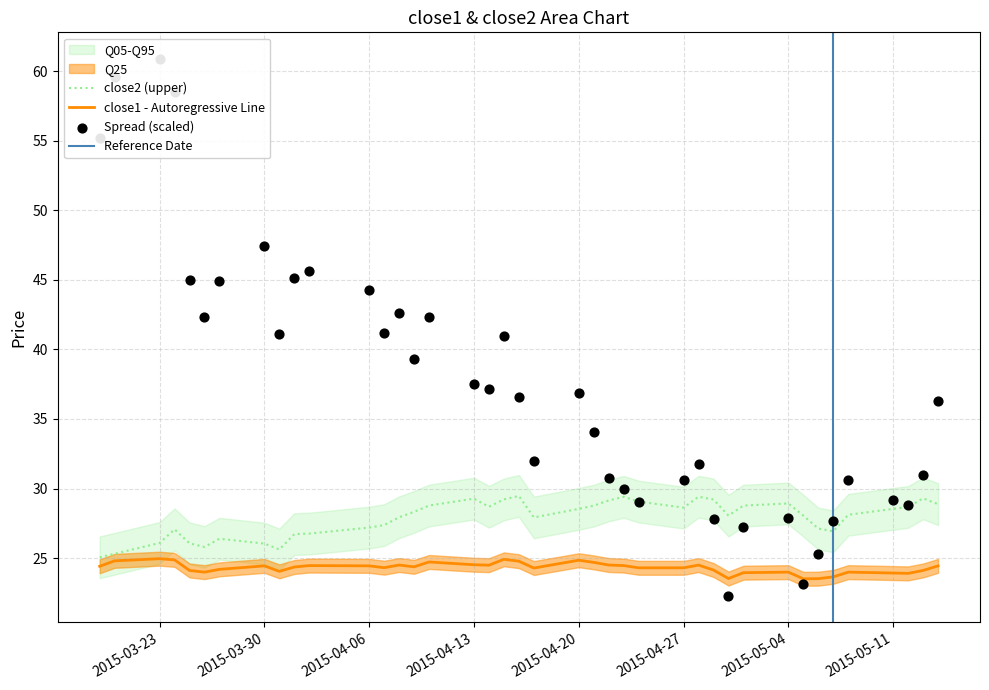

Which series contains the lowest Y value?

spread